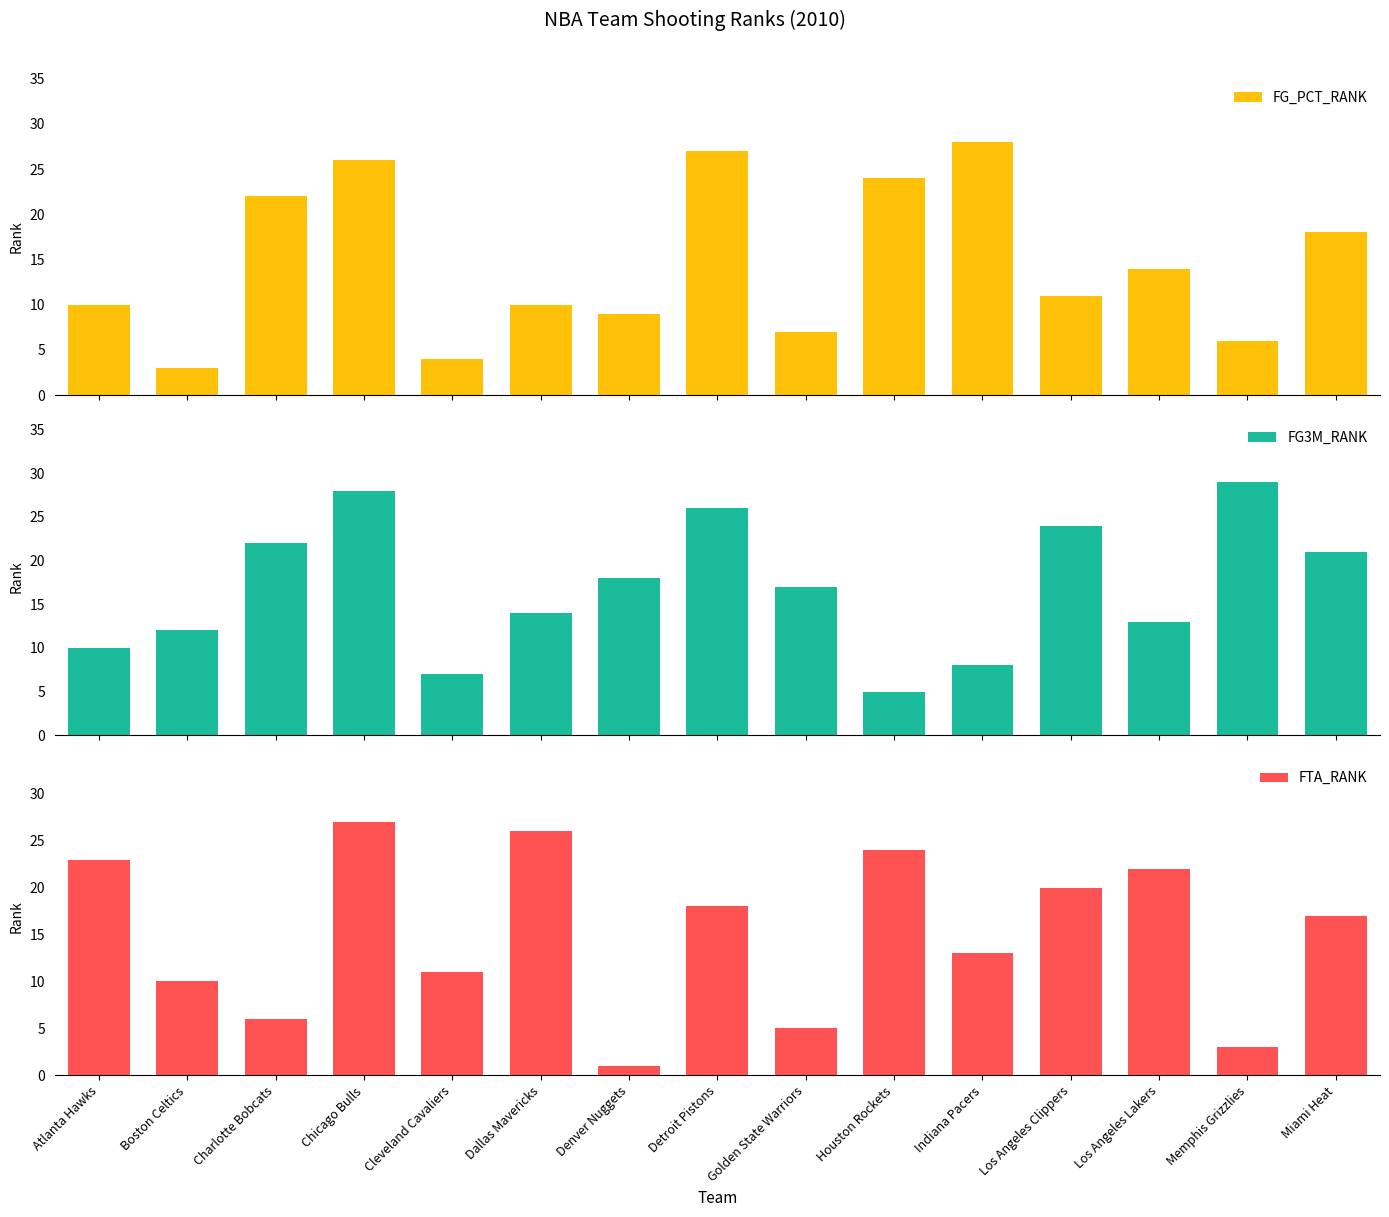

Is the value of FG_PCT_RANK at Los Angeles Lakers greater than the value of FTA_RANK at Indiana Pacers?

Yes